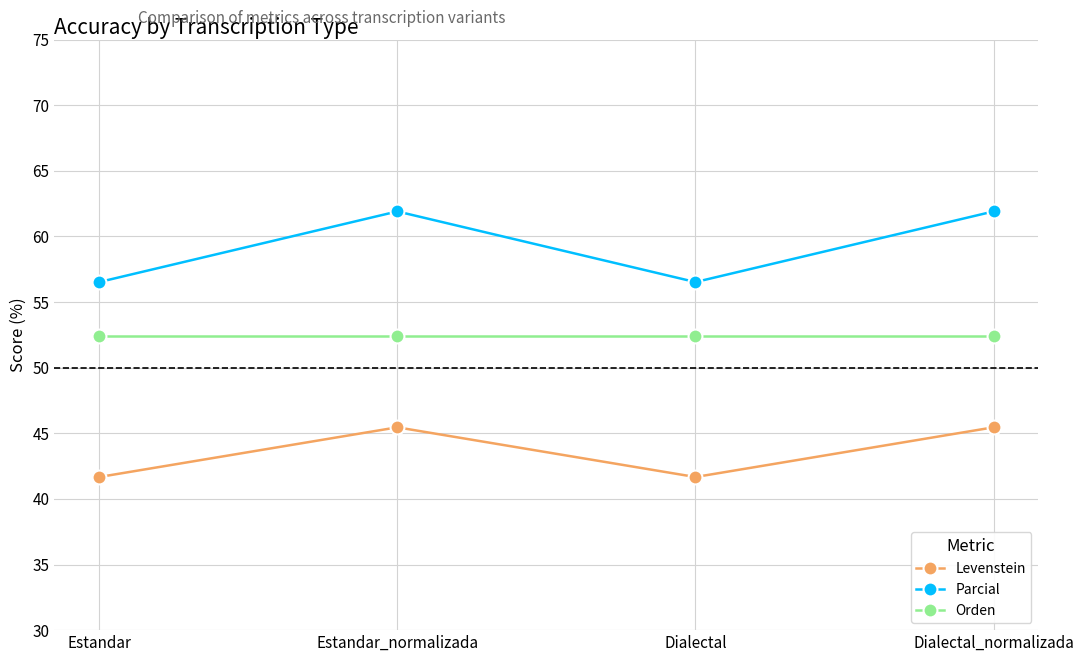

At which category does Levenstein reach its first local peak?

Estandar_normalizada